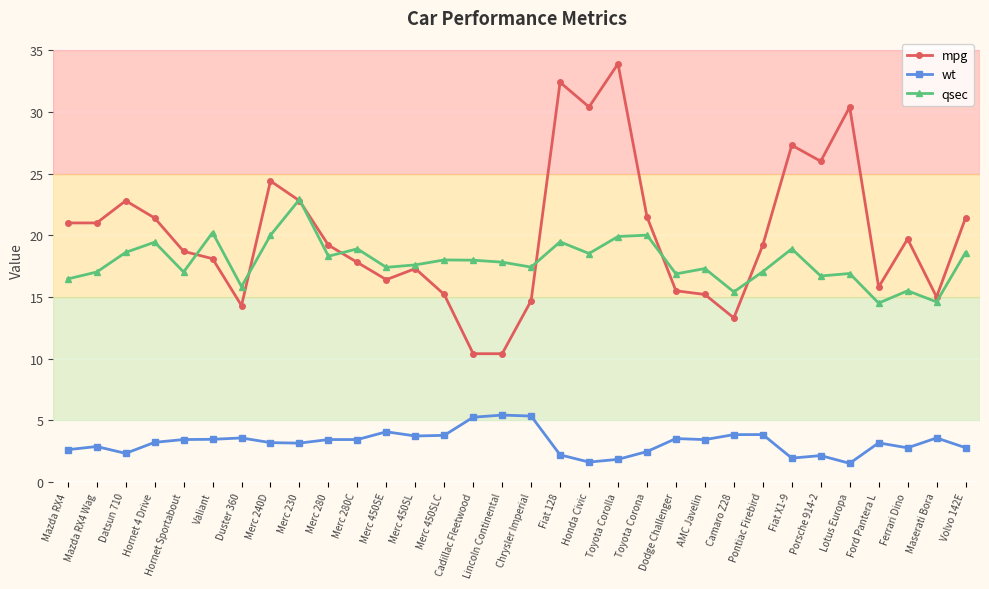

What is the smallest value displayed?

1.5